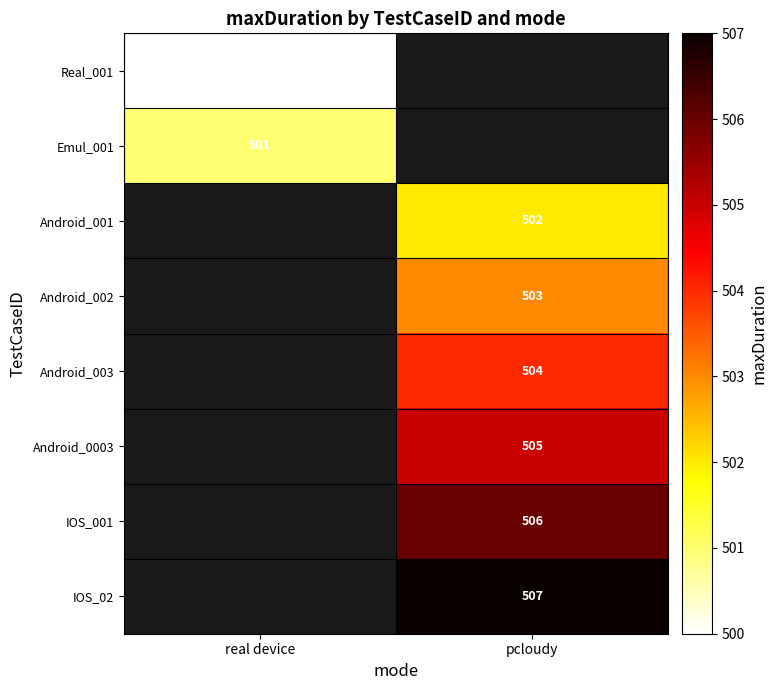

The Real_001 series shows 883 at real device. True or false?

False